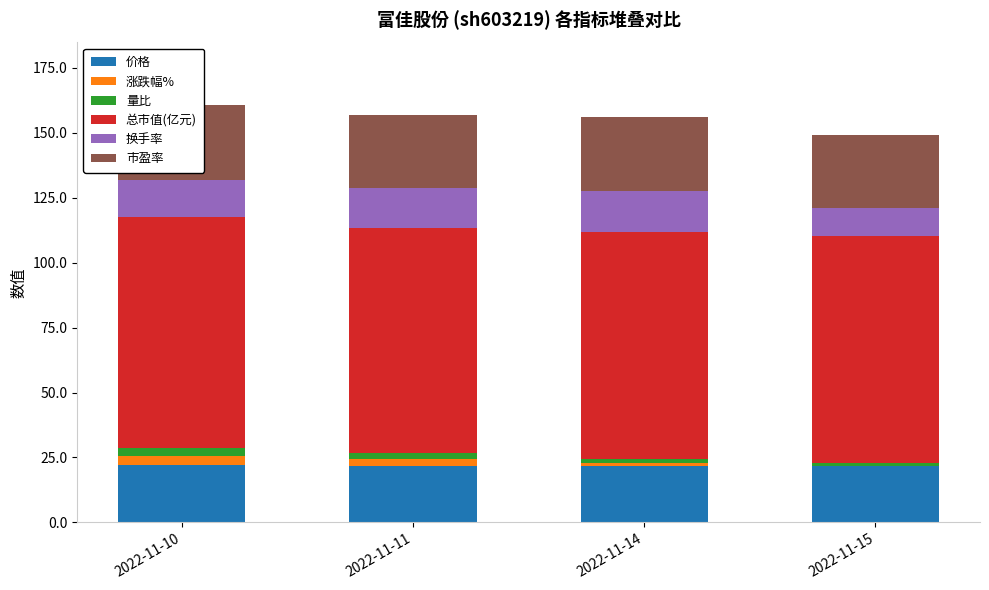

Reading right to left, transcribe all the data shown in this chart.

价格: 2022-11-15=21.8	2022-11-14=21.8	2022-11-11=21.6	2022-11-10=22.3
涨跌幅%: 2022-11-15=0.1	2022-11-14=0.9	2022-11-11=3.0	2022-11-10=3.1
量比: 2022-11-15=0.9	2022-11-14=1.7	2022-11-11=2.3	2022-11-10=3.1
总市值(亿元): 2022-11-15=87.3	2022-11-14=87.4	2022-11-11=86.6	2022-11-10=89.3
换手率: 2022-11-15=10.9	2022-11-14=15.9	2022-11-11=15.5	2022-11-10=14.0
市盈率: 2022-11-15=28.3	2022-11-14=28.4	2022-11-11=28.1	2022-11-10=29.0